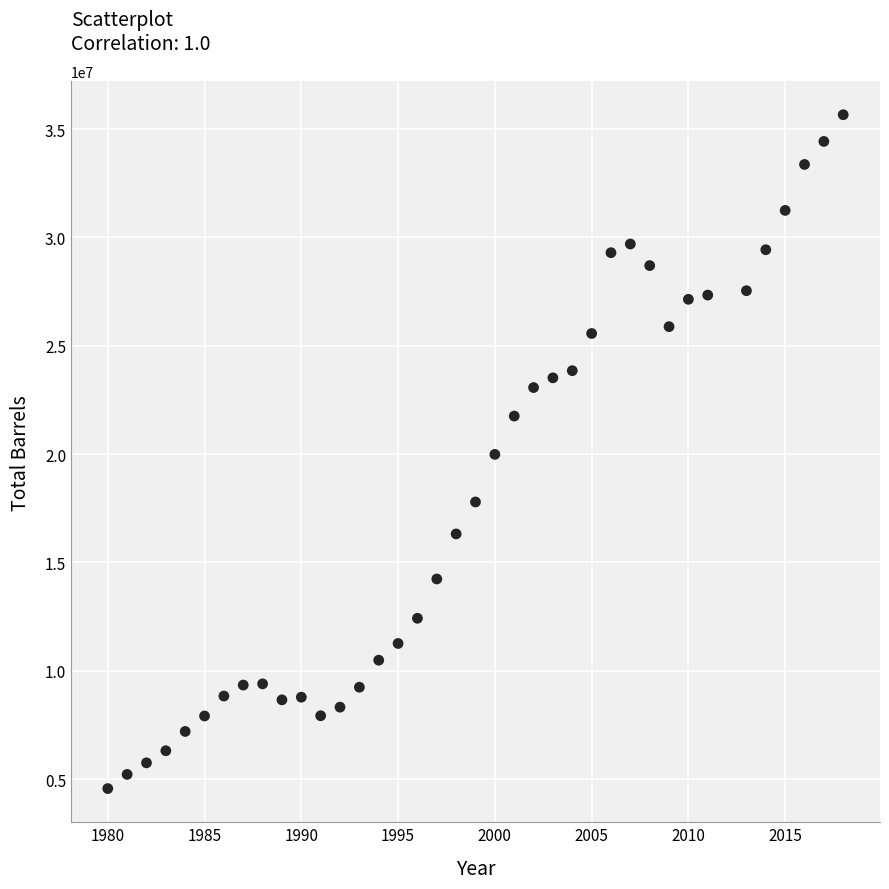

What is the range of X values (max minus min)?

38.0